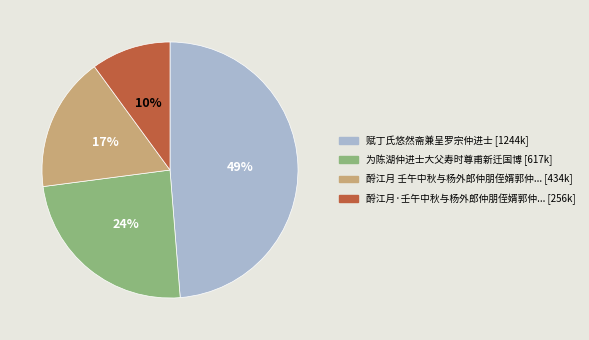

To the nearest percent, what is the average slice percentage?

25%